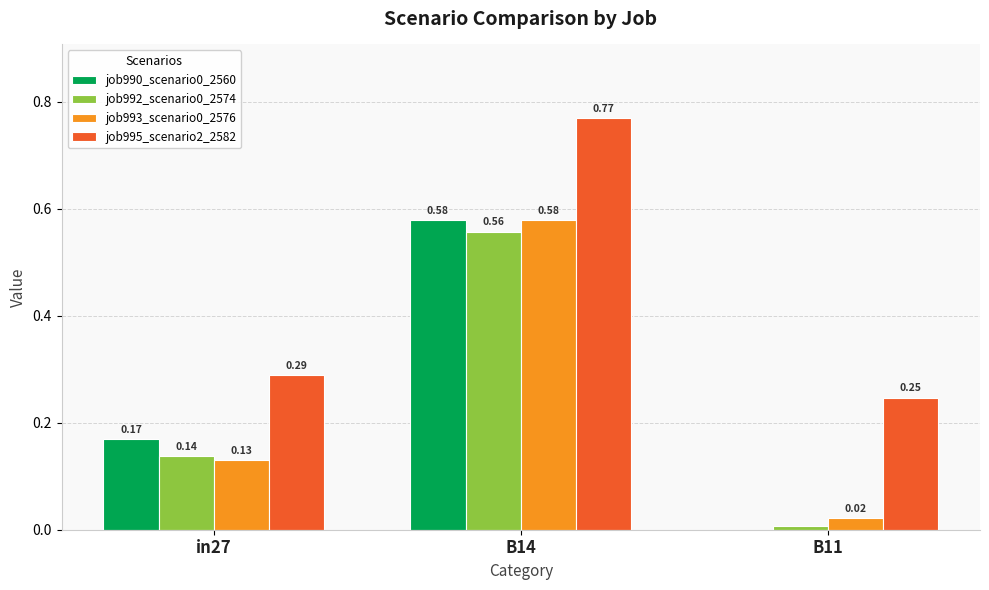

What is the sum of all job992_scenario0_2574 values?

0.7